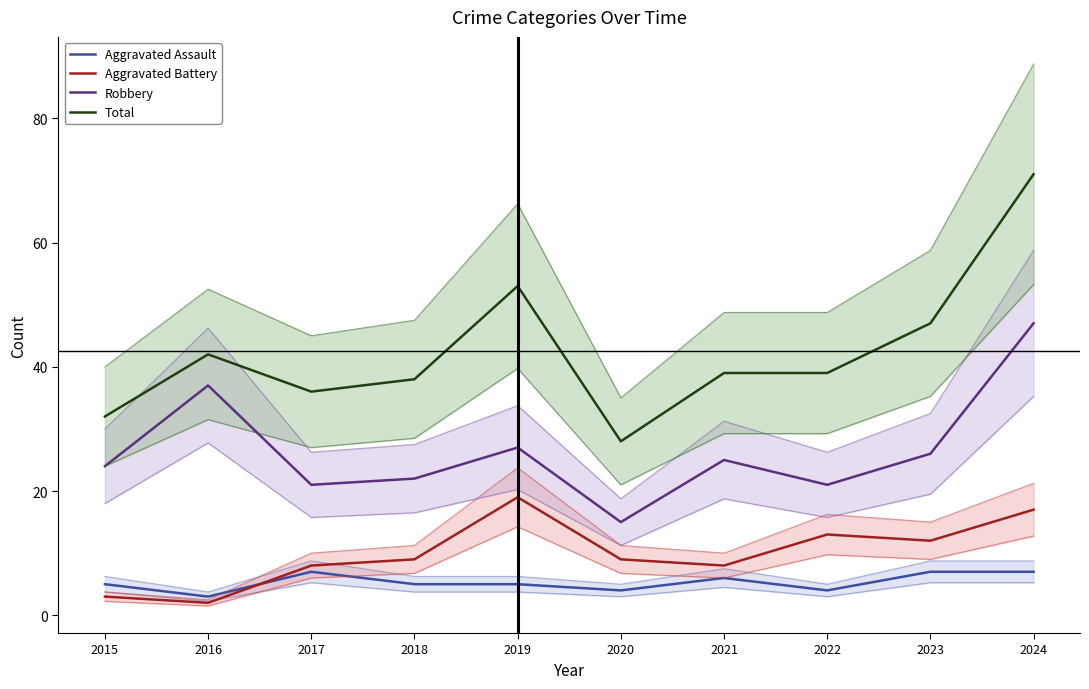

True or false: Aggravated Battery has more than 2 interior local peaks.

False